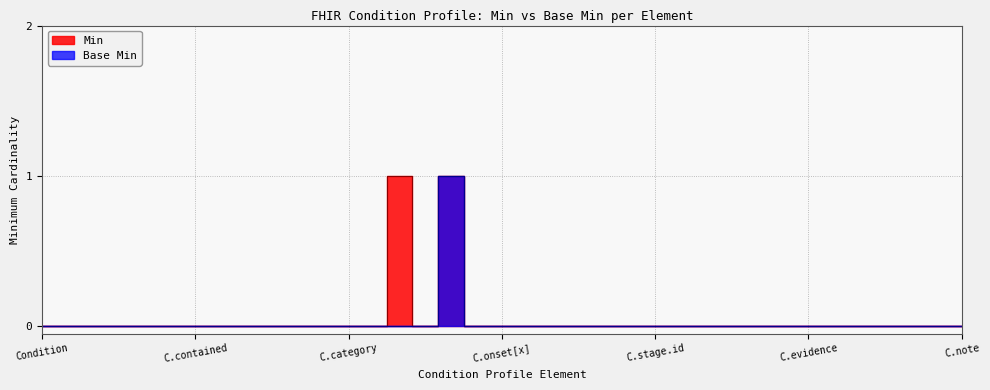

True or false: Min has a value of 0 at Condition.evidence.code.

True